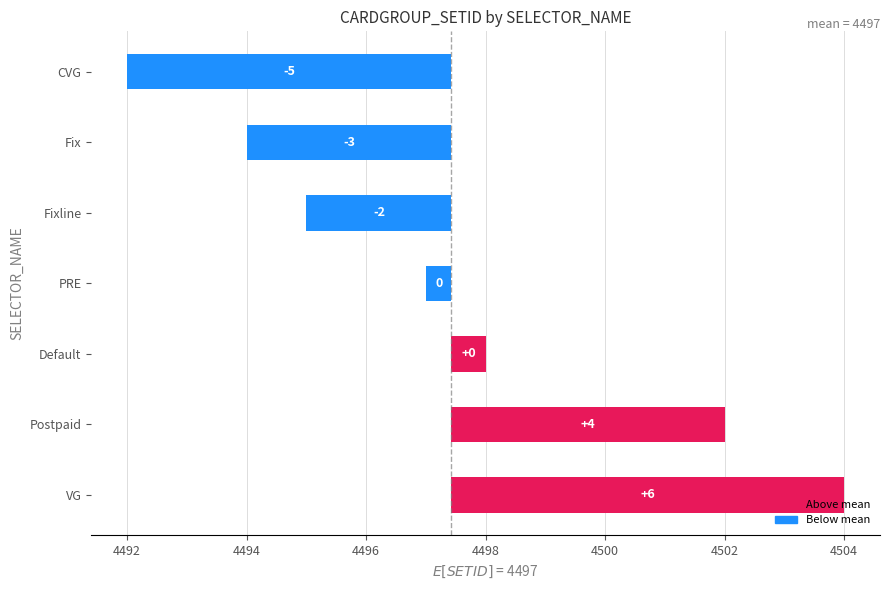

How many data points are above 0?

3